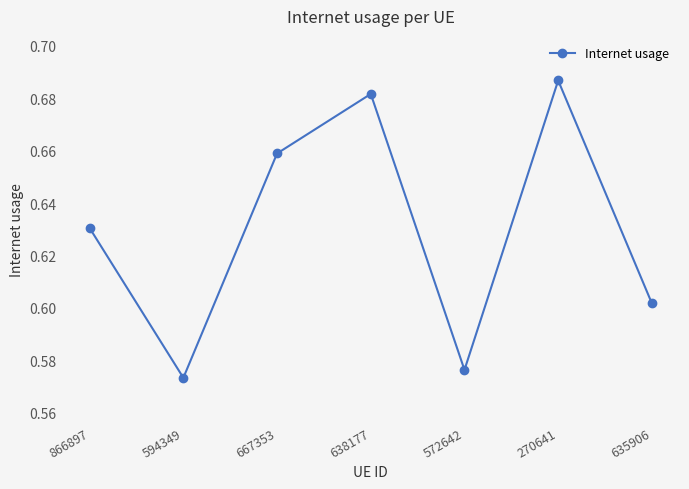

List the labels in order of value, smallest first.

594349, 572642, 635906, 866897, 667353, 638177, 270641